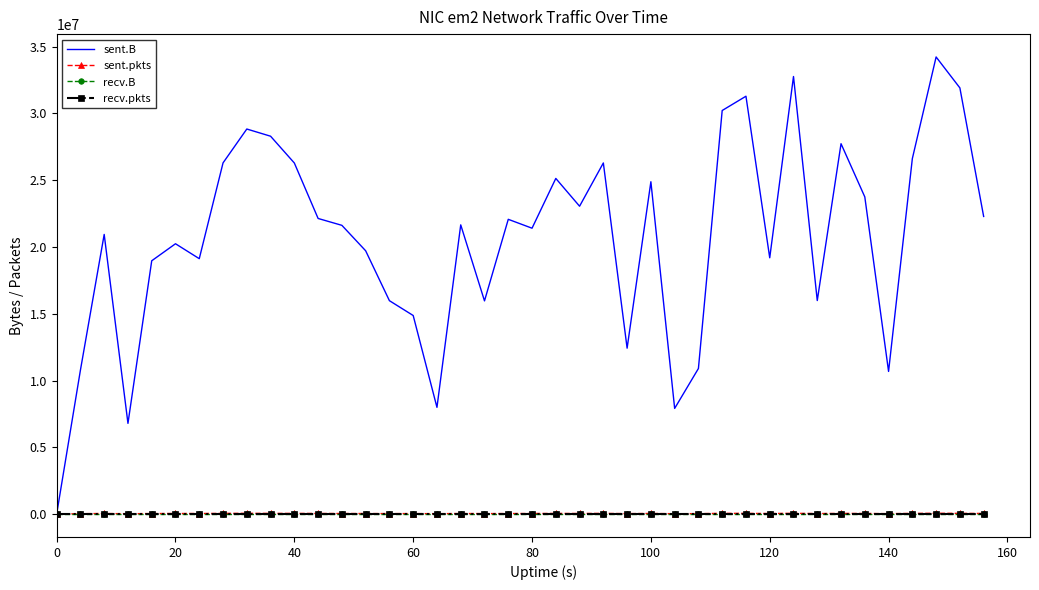

In sent.pkts, how many points are lower than both neighbors (excluding endpoints)?

11